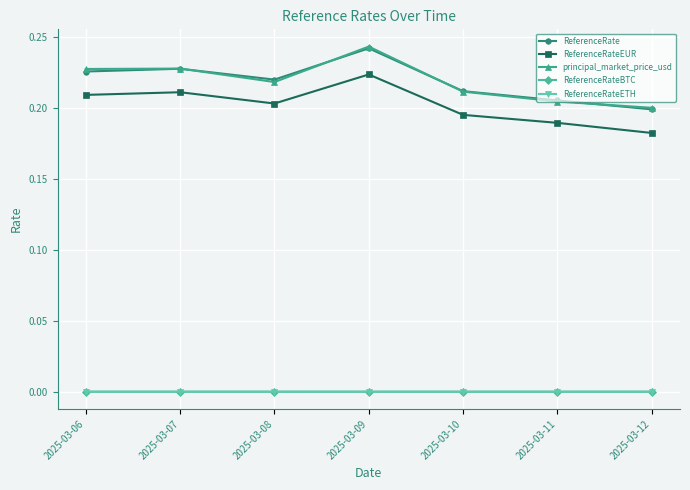

In ReferenceRateEUR, how many points are higher than both neighbors (excluding endpoints)?

2